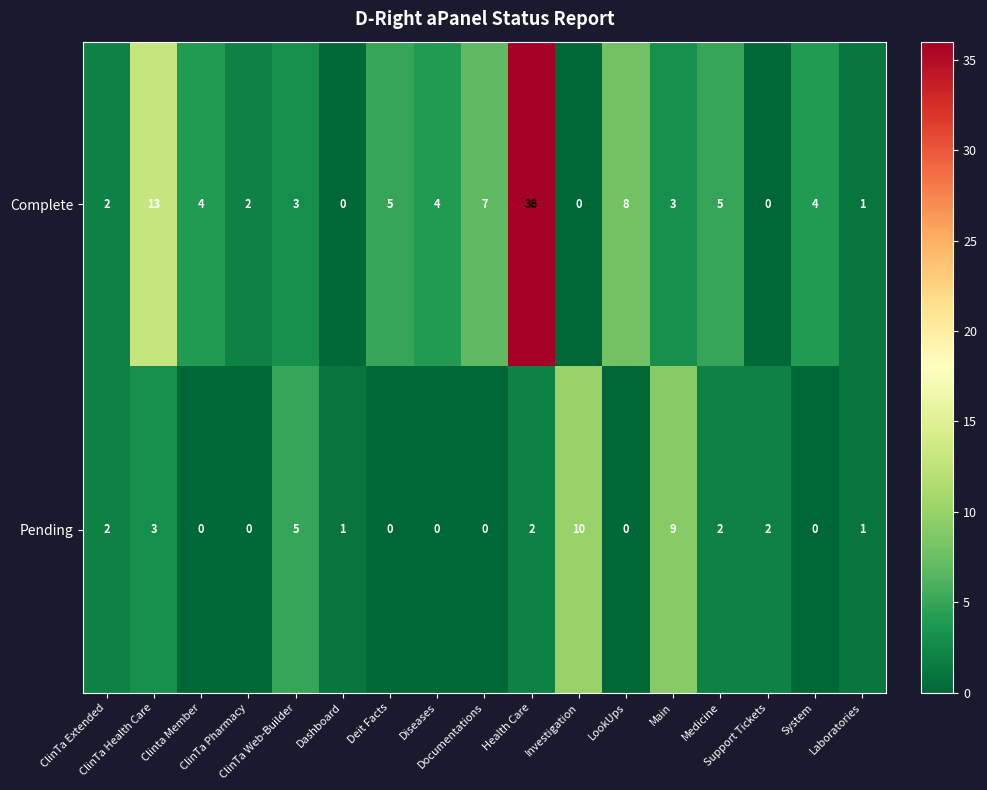

What is the greatest value displayed?

36